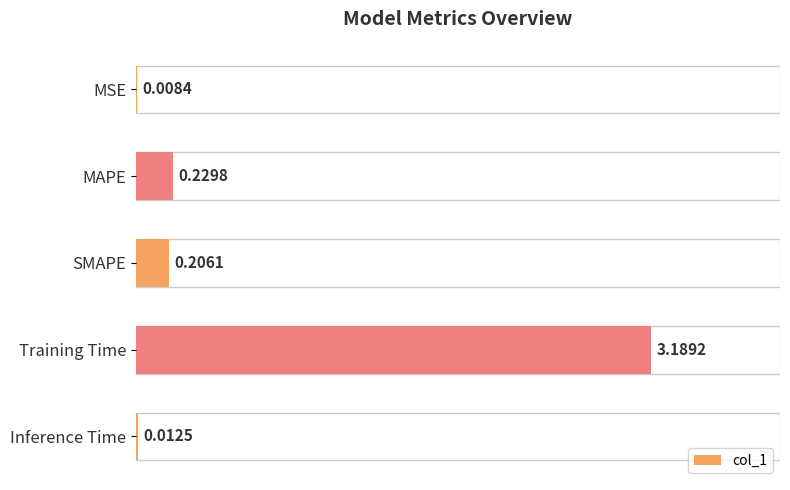

What is the sum of the values at SMAPE and Training Time?

3.4